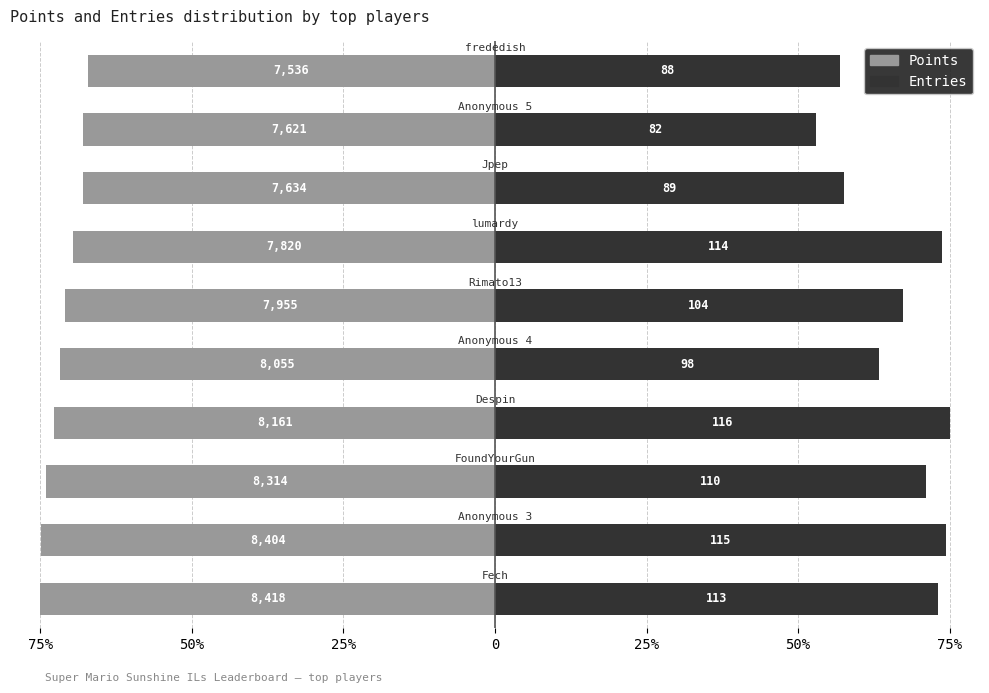

How many data points in Points are less than -70?

6